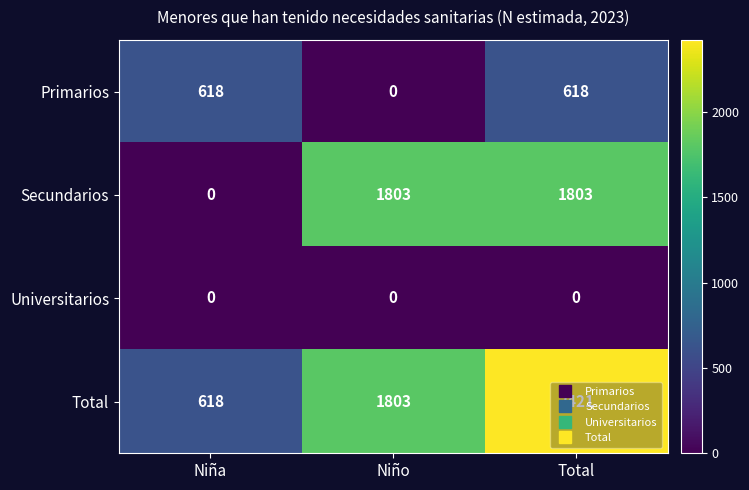

At how many categories does at least one series exceed 2047?

1